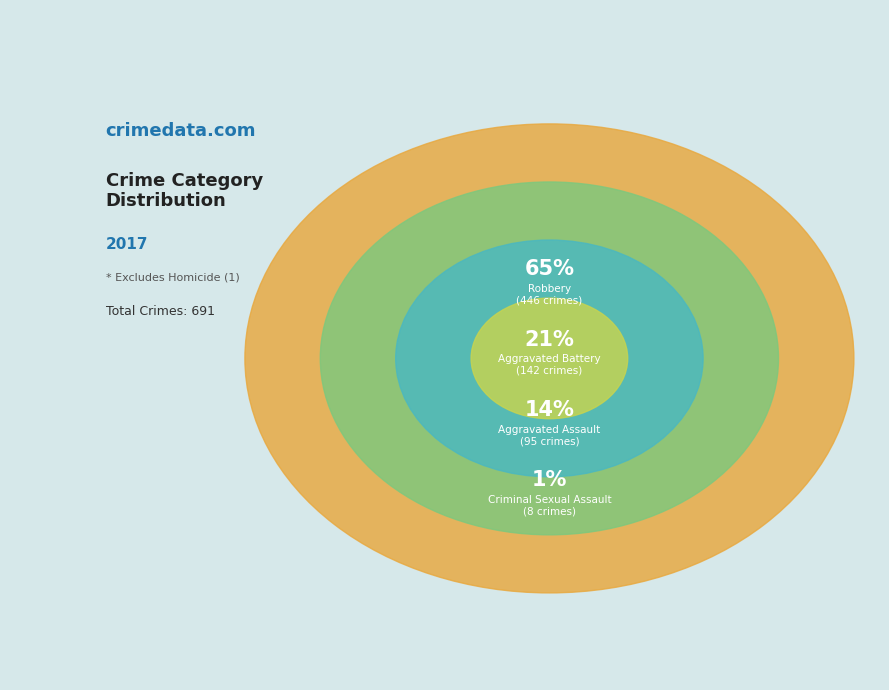

Count the number of slices in the pie.

4